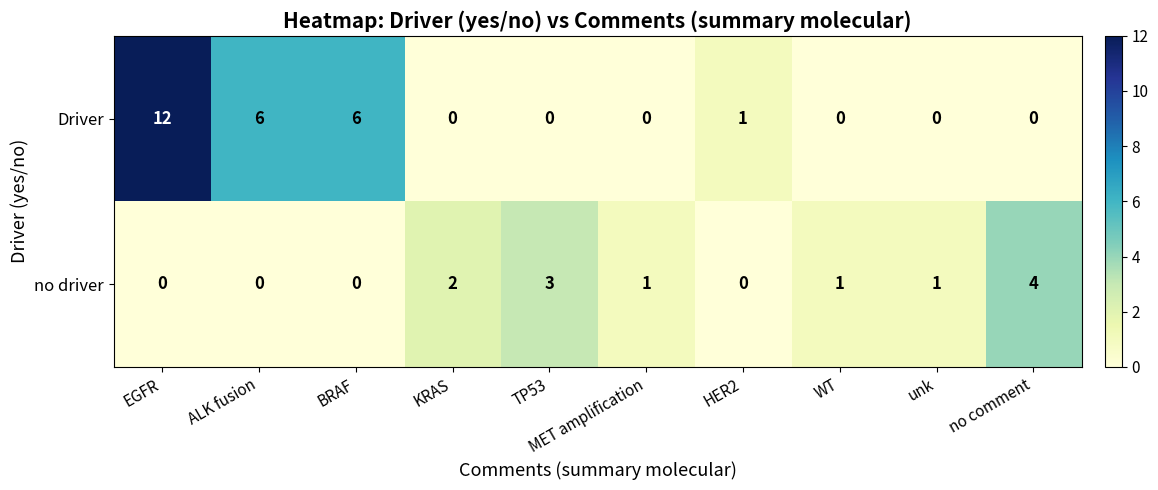

How many values in Driver are above zero?

4